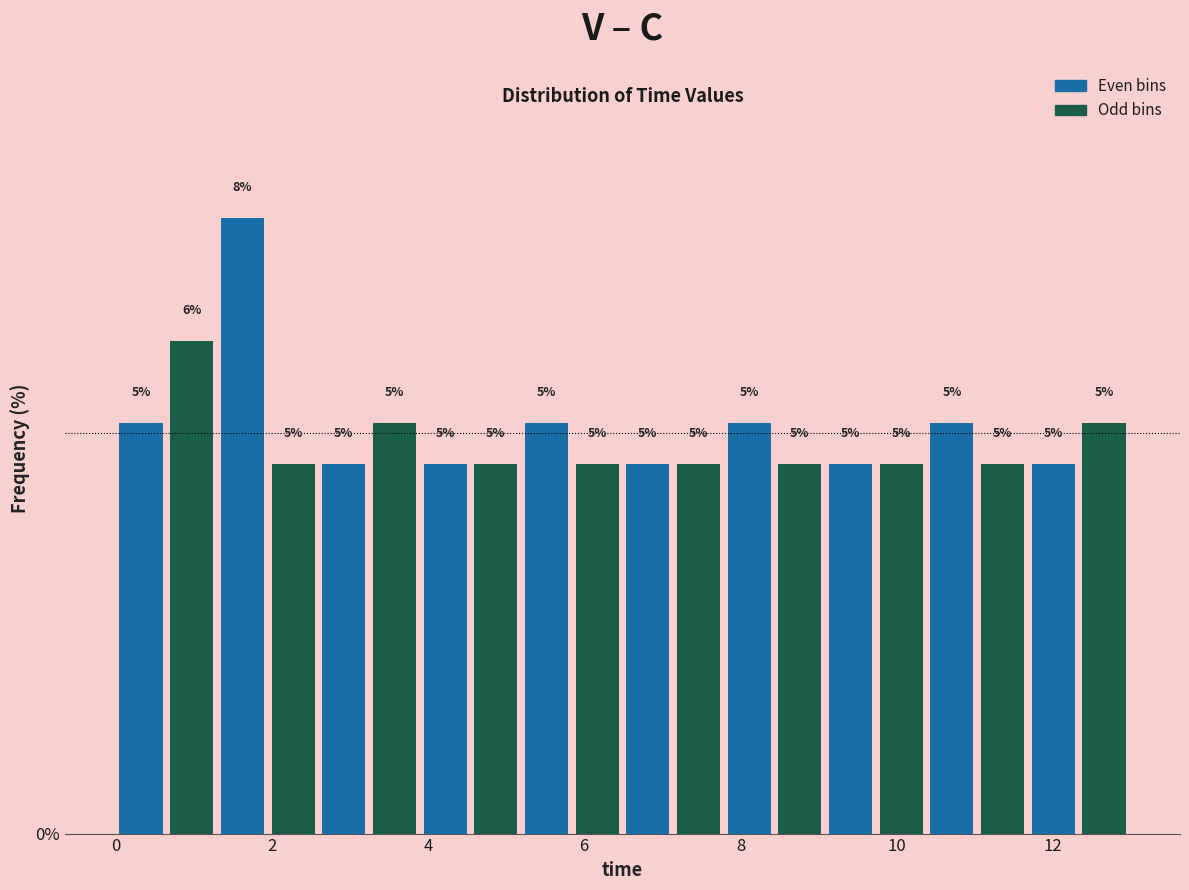

Read against the x-axis, roughly where is the centre of the tallest bar?

1.6